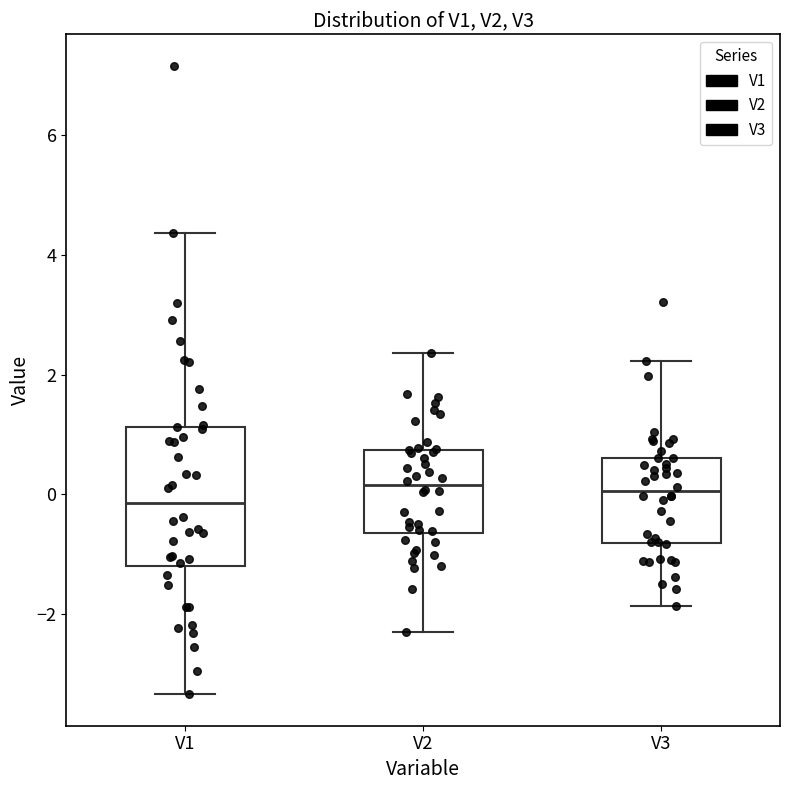

Comparing the boxes themselves (not the whiskers), which one is the tallest?

V1